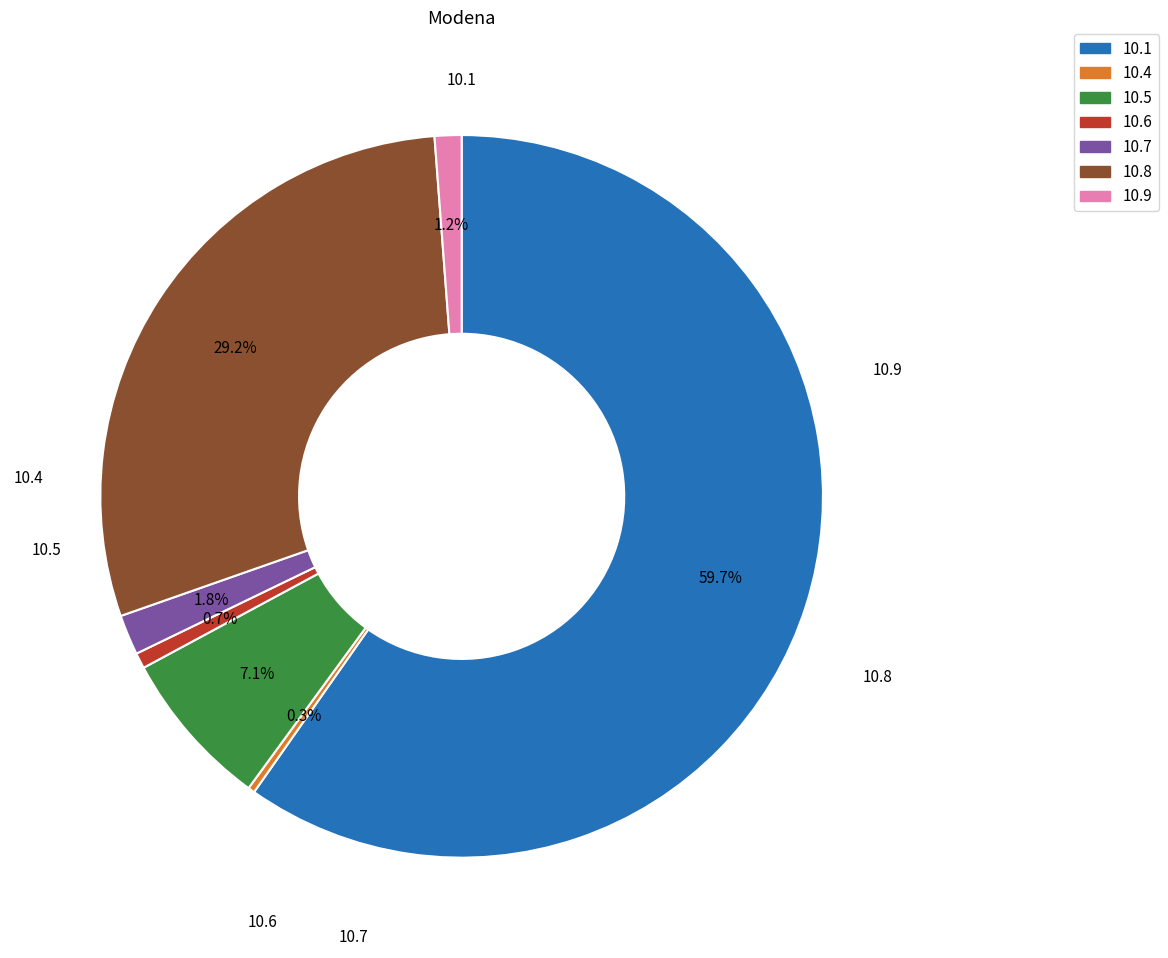

Is there any slice that represents more than half of the pie?

Yes